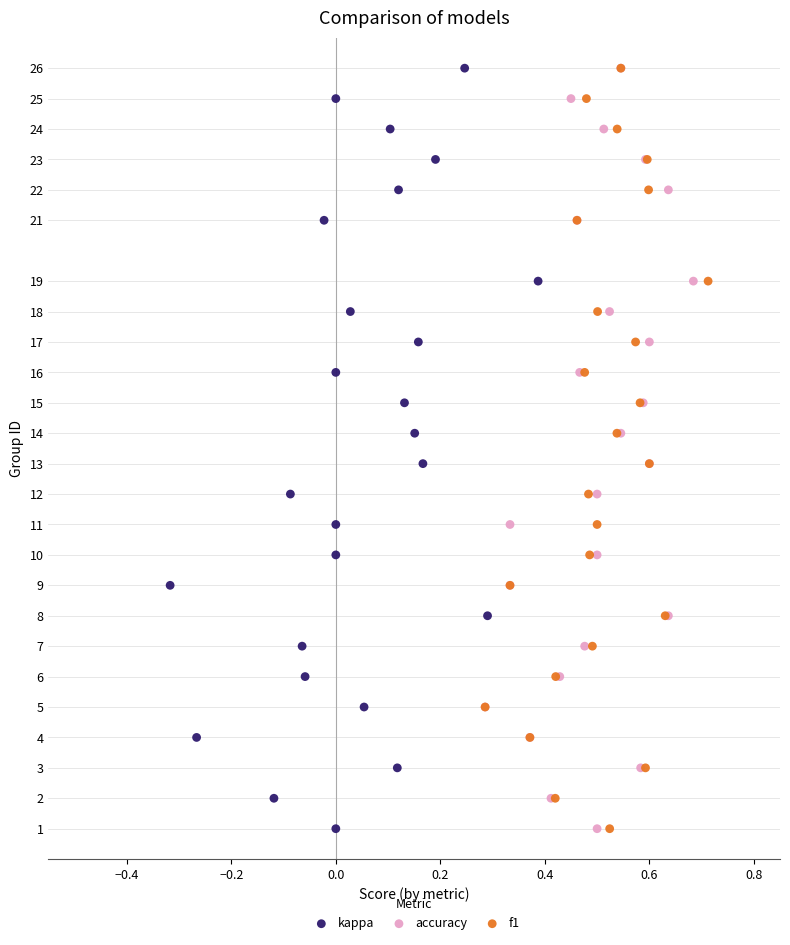

What are all the series names shown in the legend?

kappa, accuracy, f1